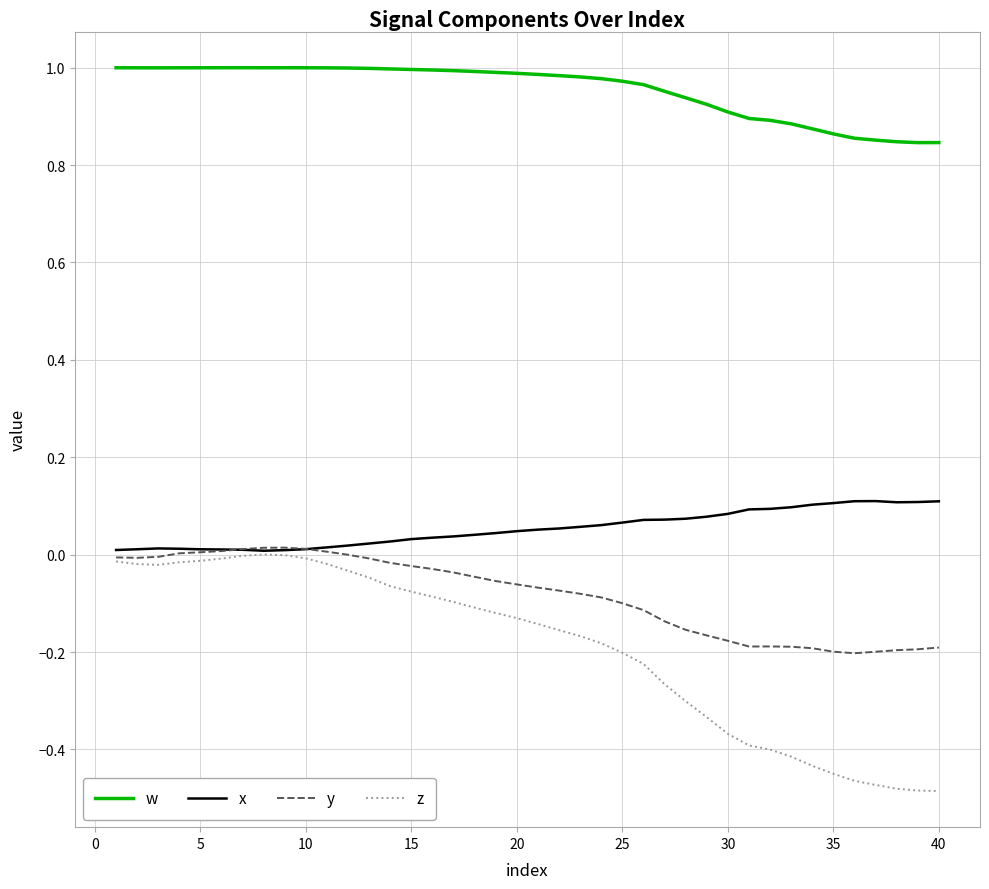

Is this an area chart (filled region under the line)?

No